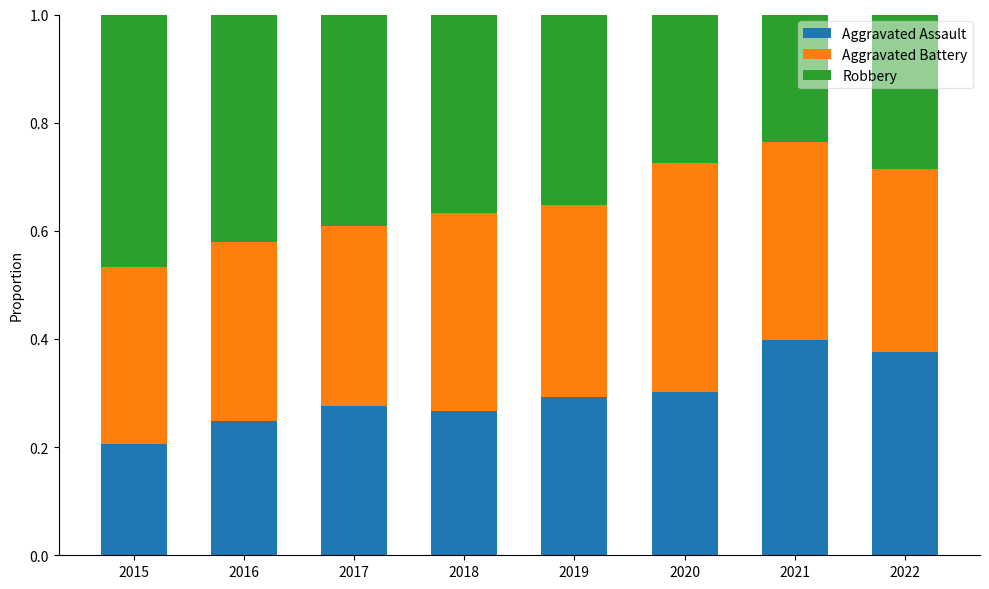

What is the sum of the Aggravated Assault values at 2016 and 2022?

0.6